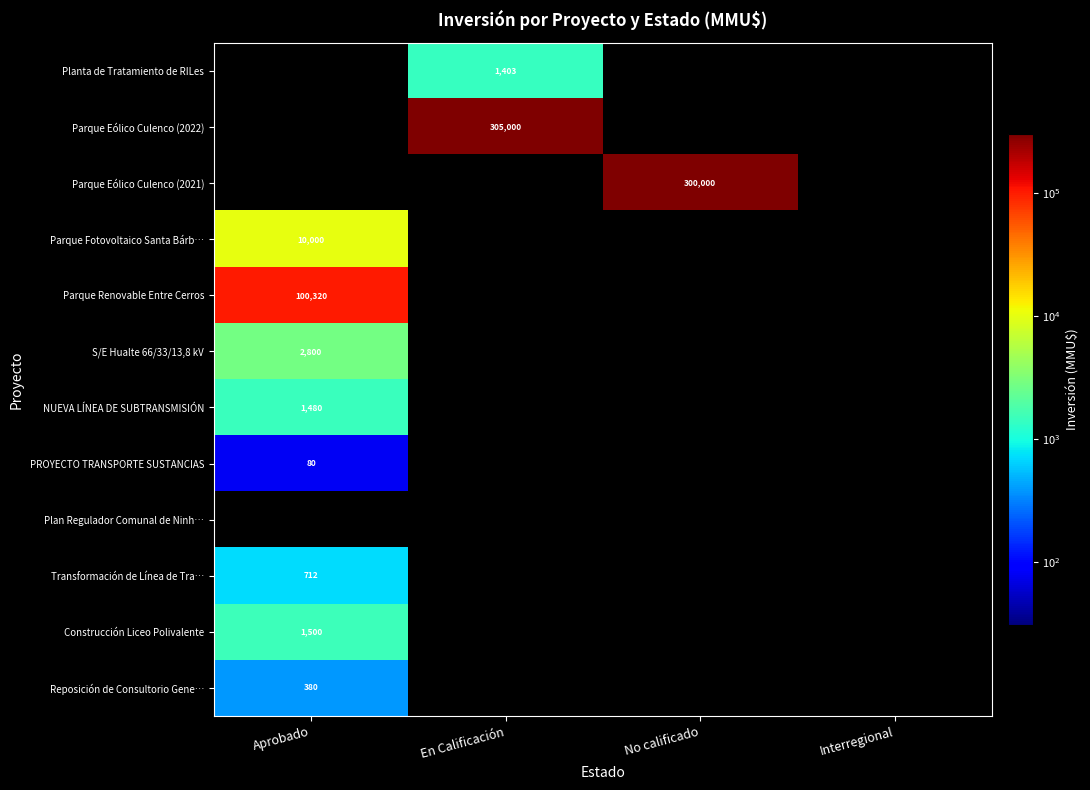

Count the number of categories in the chart.

4